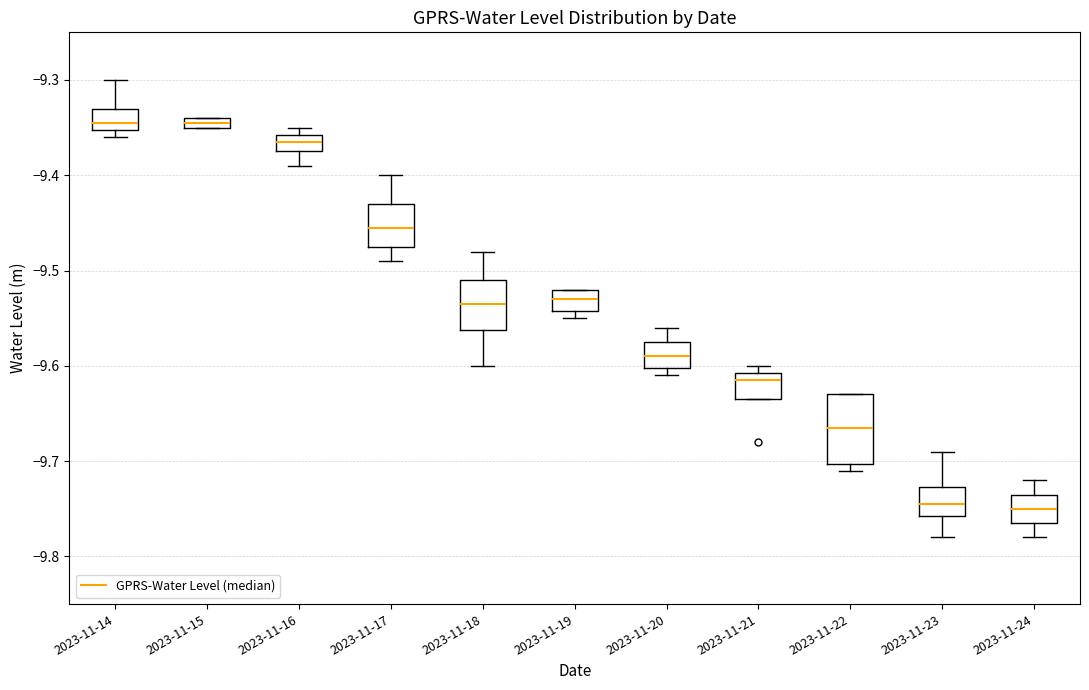

Which box is the tallest, from its lower edge to its upper edge?

2023-11-22